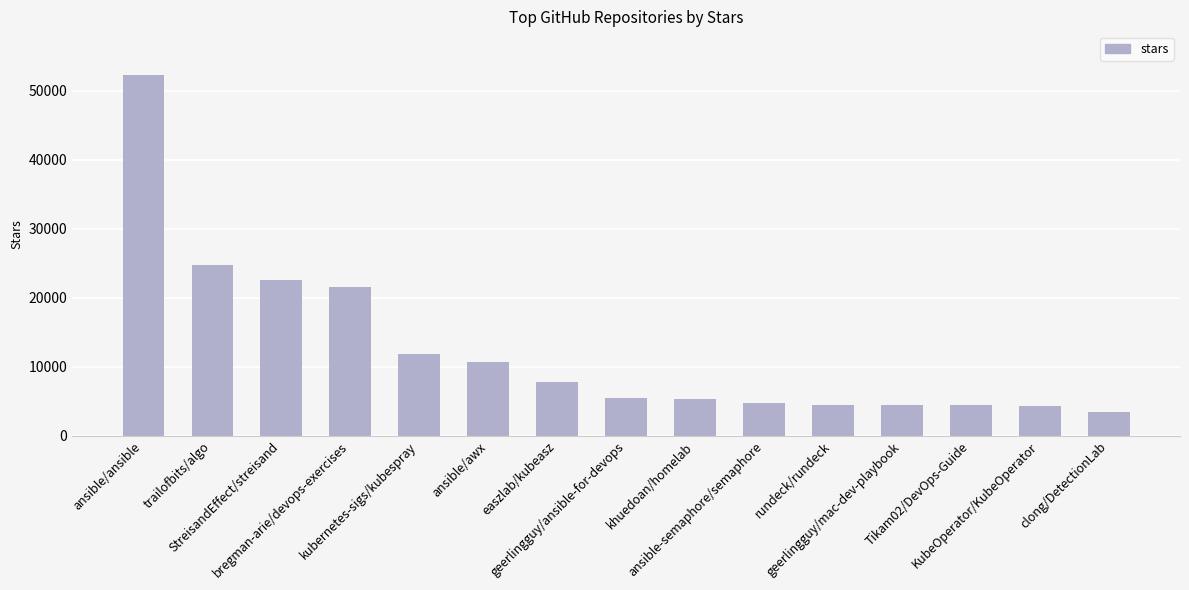

Where does the data first go above 5500?

ansible/ansible